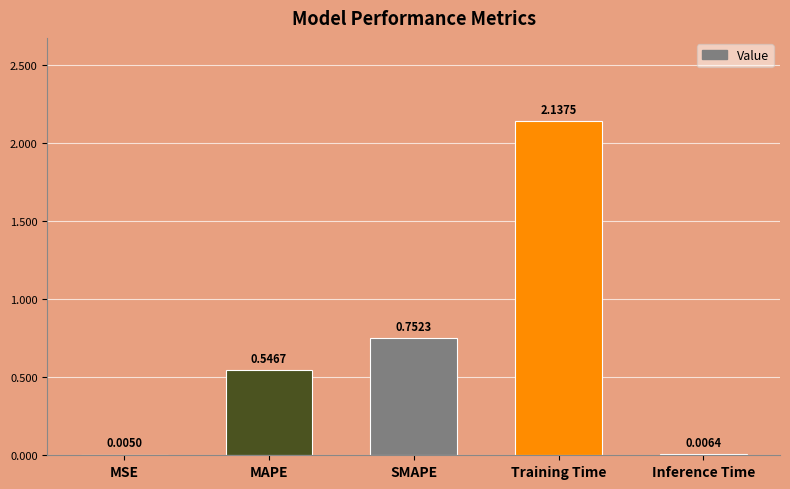

Are the bars horizontal?

No